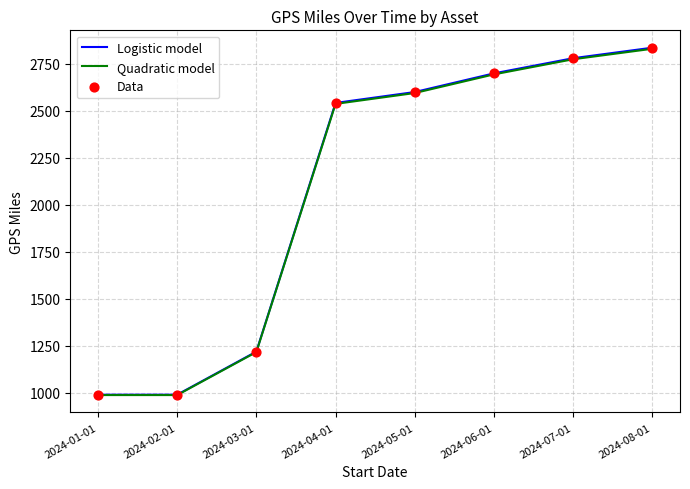

At which category is the sum across all series the highest?

2024-08-01